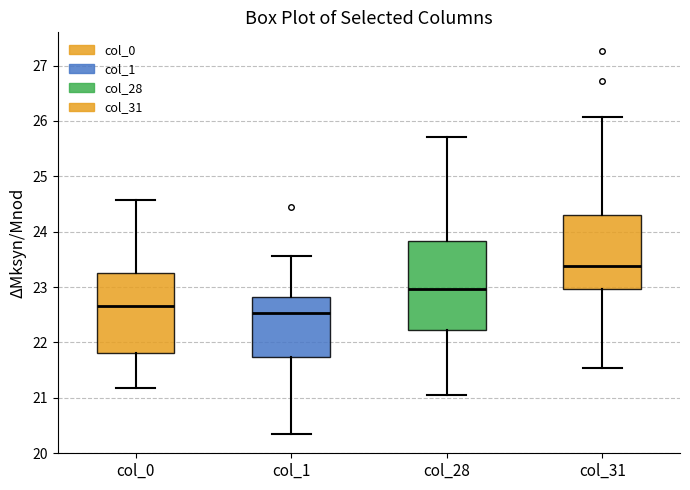

Where does the upper whisker of the box for col_0 end on the y-axis? The values are not printed on the chart, so give them approximately, as read against the axis.

24.6